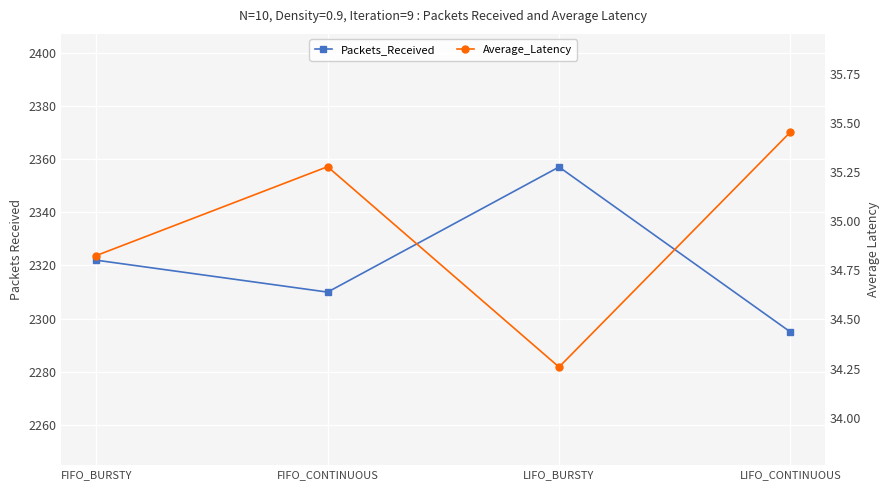

Which series changed the most between FIFO_CONTINUOUS and LIFO_CONTINUOUS?

Packets_Received